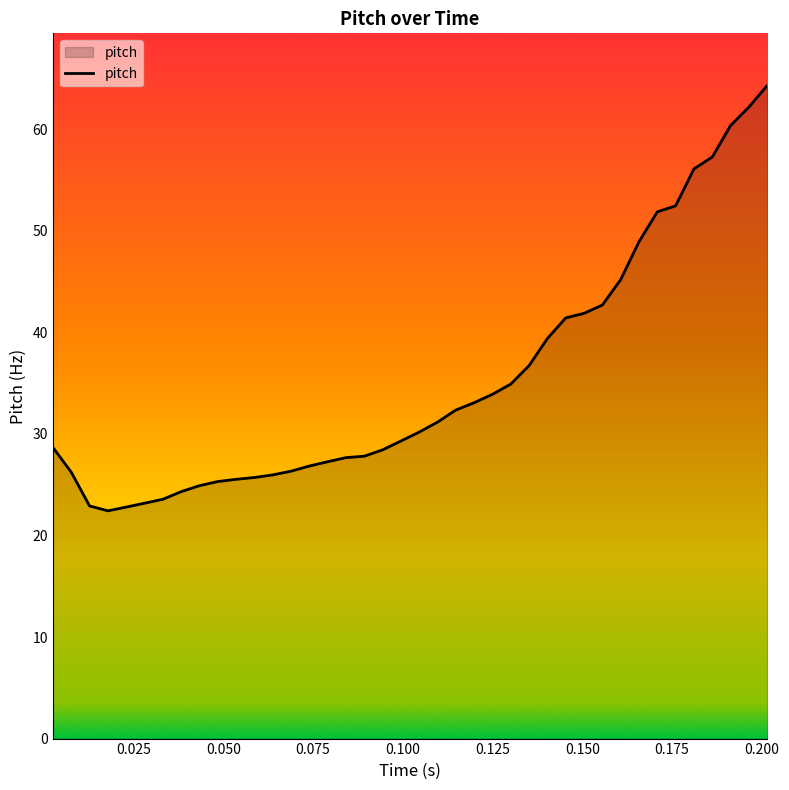

What is the greatest value displayed?

64.3